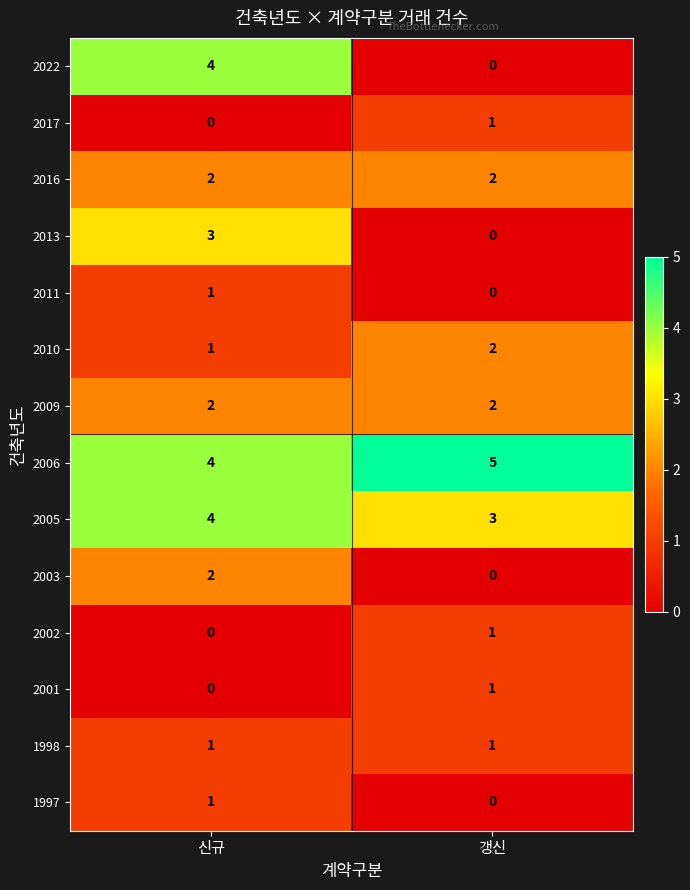

Between 신규 and 갱신, which series saw the biggest shift?

2022